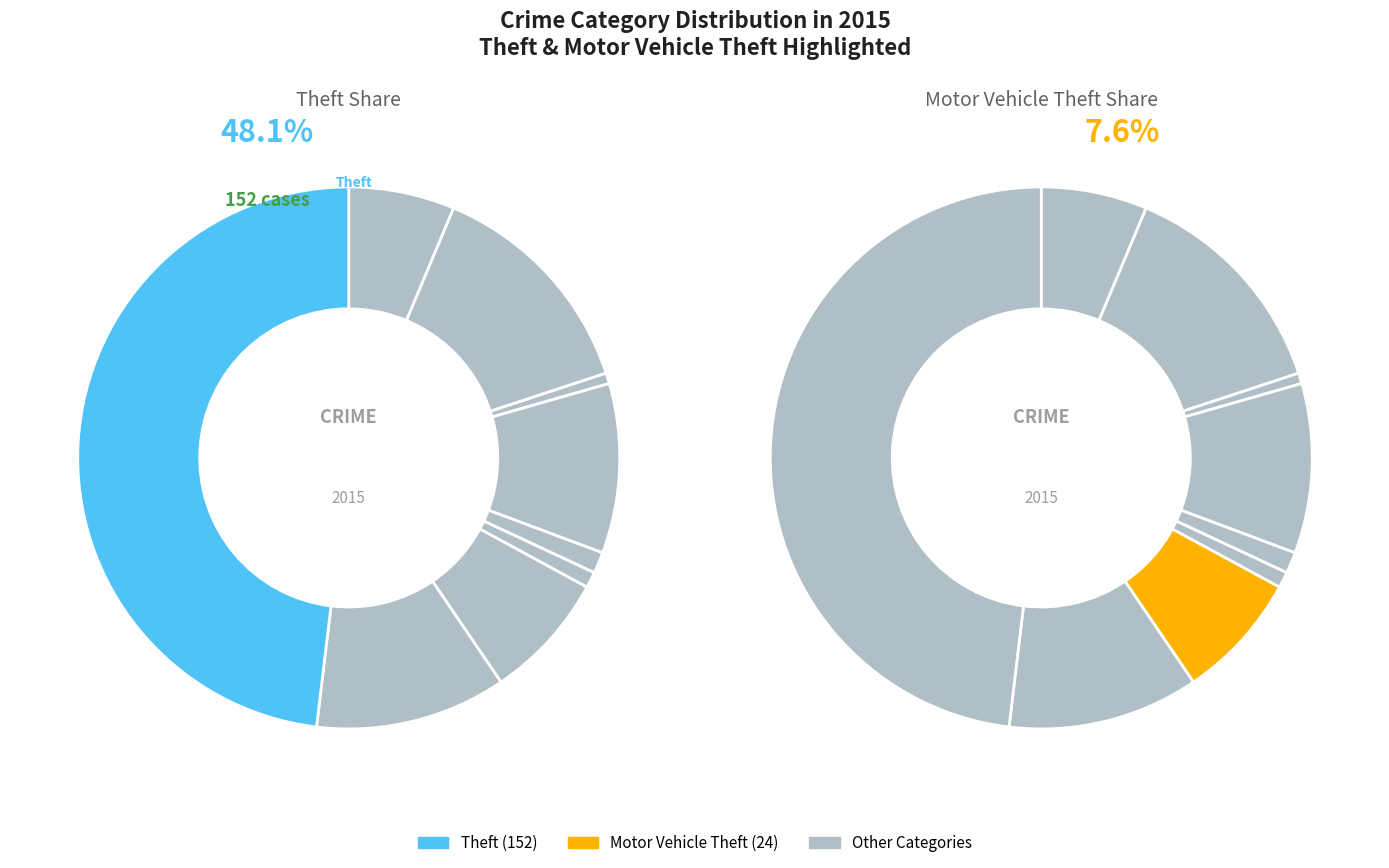

What percentage do Theft and Arson together represent?

48.7%